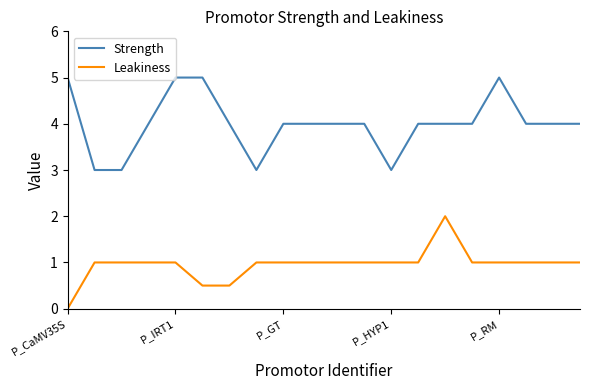

Reading left to right, what are all the values shown in this chart?

Strength: 5.0	3.0	3.0	4.0	5.0	5.0	4.0	3.0	4.0	4.0	4.0	4.0	3.0	4.0	4.0	4.0	5.0	4.0	4.0	4.0
Leakiness: 0.0	1.0	1.0	1.0	1.0	0.5	0.5	1.0	1.0	1.0	1.0	1.0	1.0	1.0	2.0	1.0	1.0	1.0	1.0	1.0